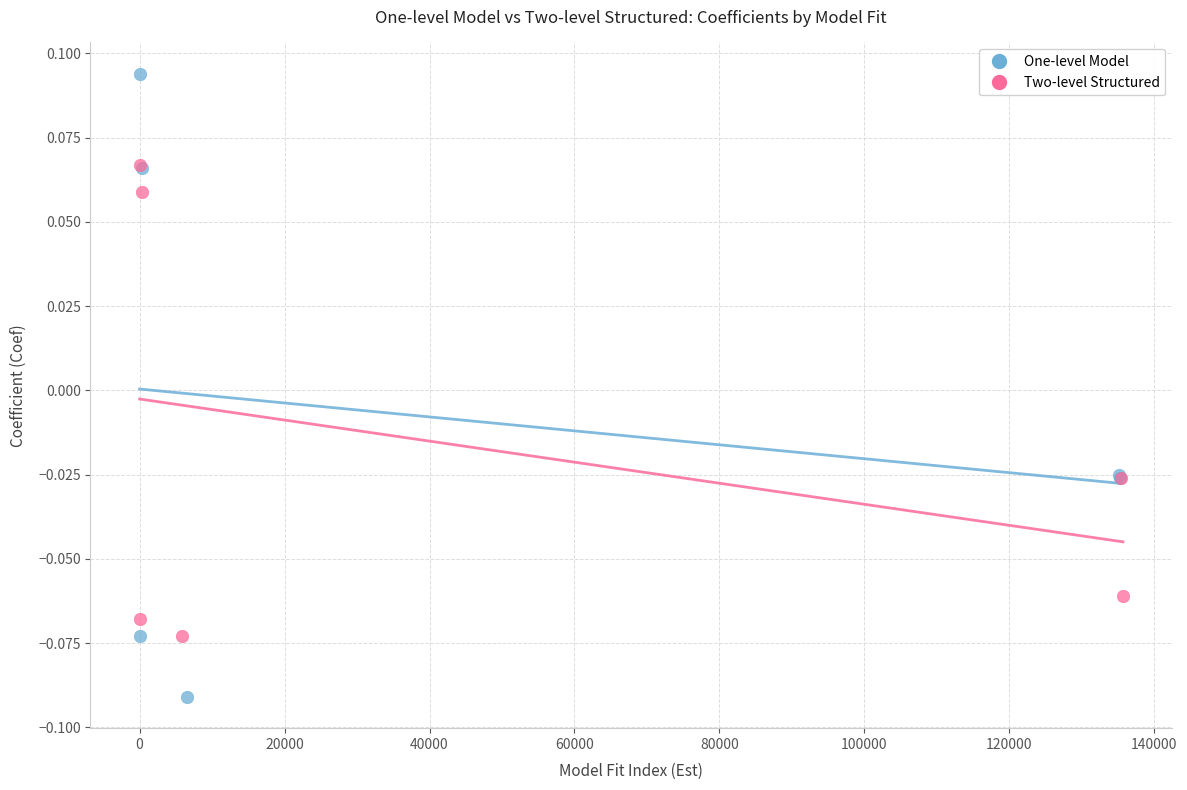

Which series reaches the minimum Y coordinate?

One-level Model